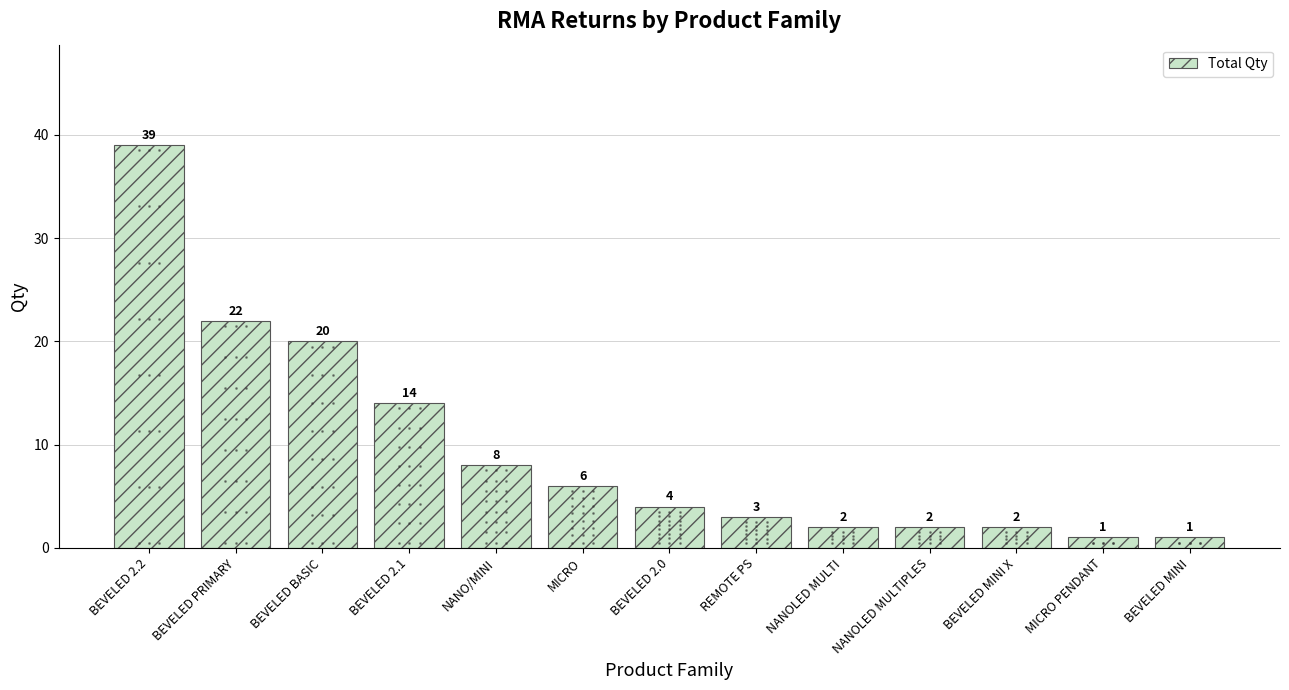

What is the difference between the maximum and minimum values?

38